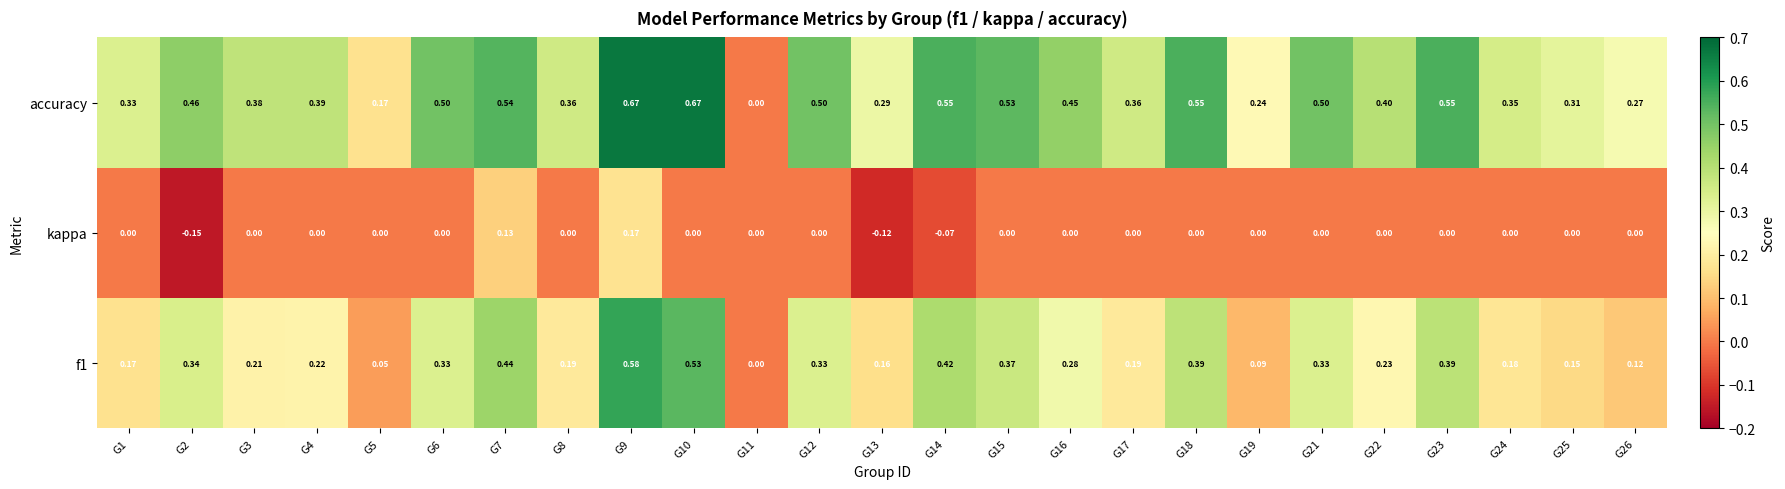

Which series has the widest spread of values?

accuracy